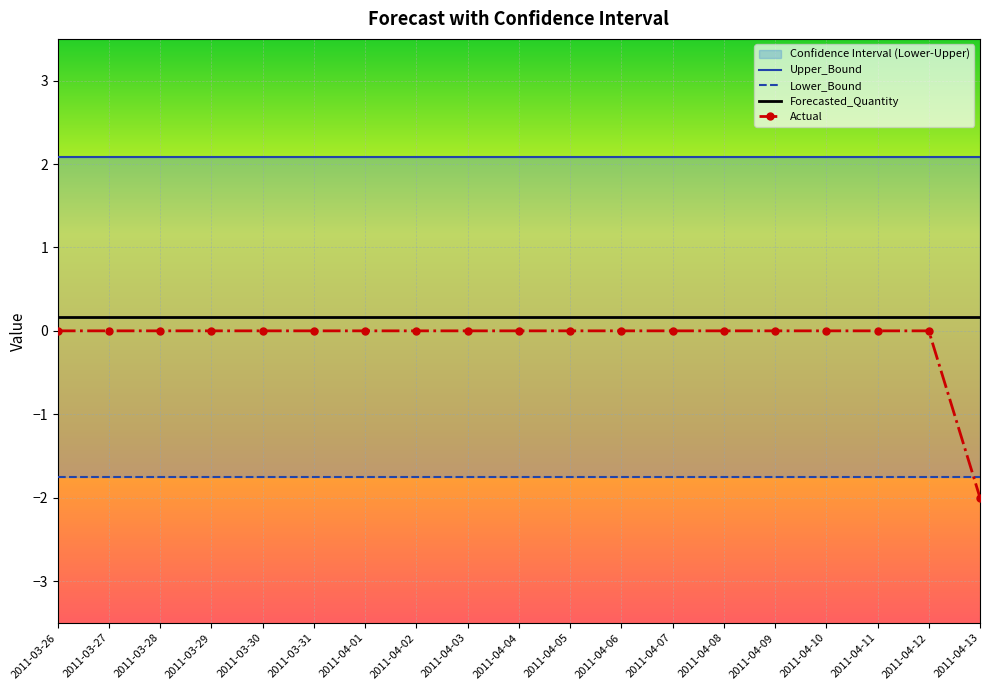

True or false: Forecasted_Quantity and Lower_Bound cross at least once.

False